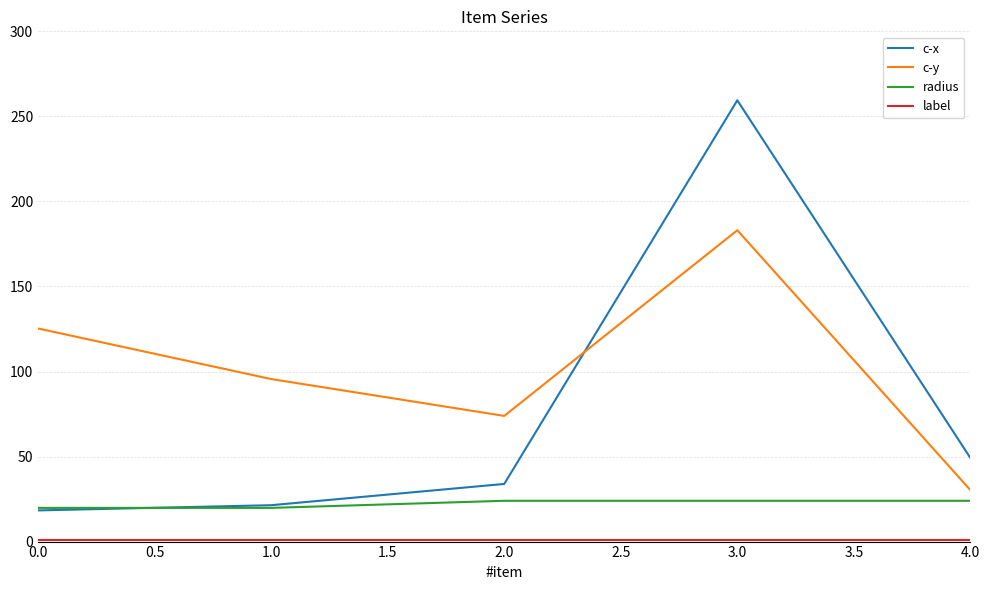

At which category is the sum across all series the highest?

3.0